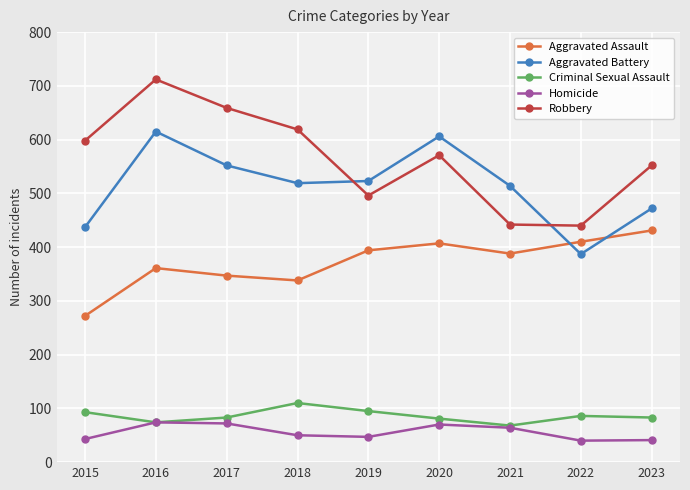

True or false: Criminal Sexual Assault and Aggravated Assault intersect in this chart.

False